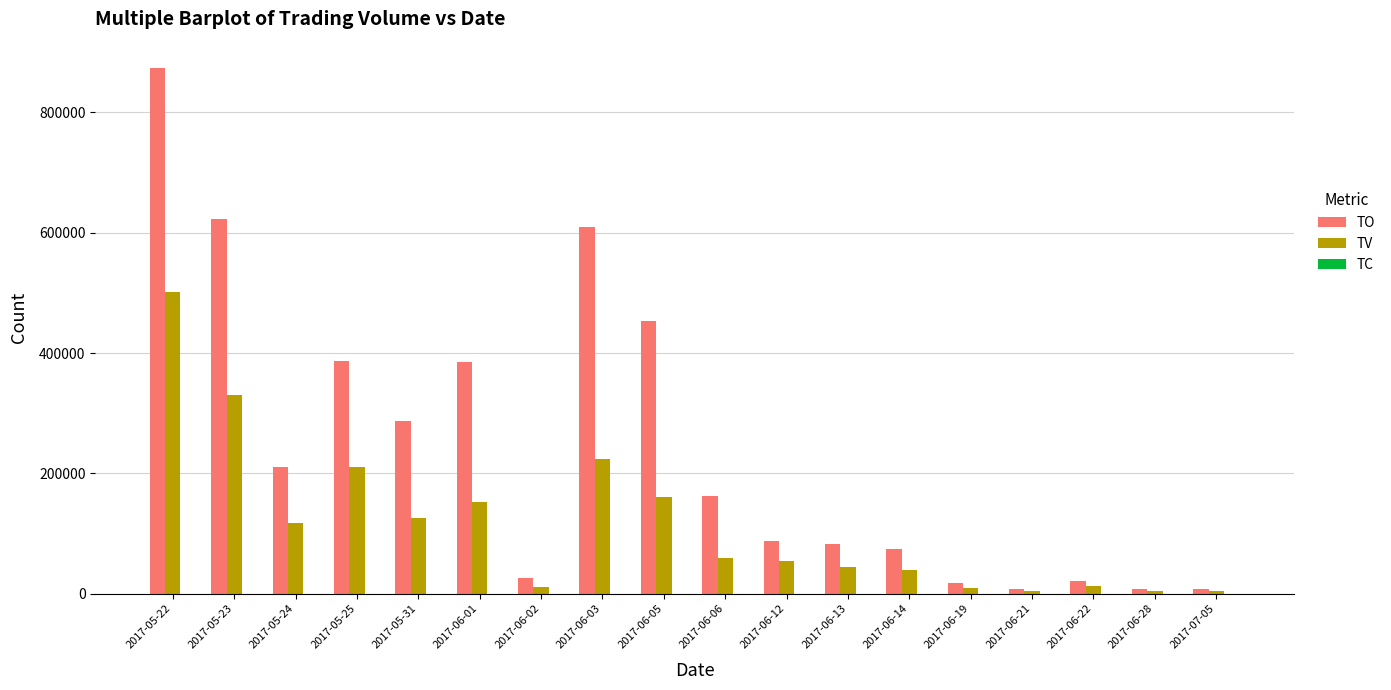

Which series has the widest spread of values?

TO